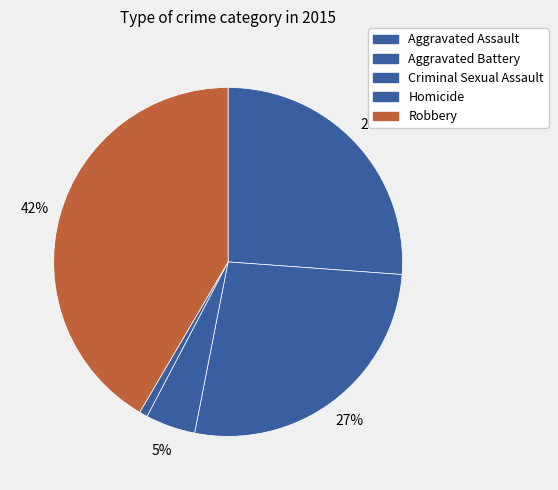

Combined, do Robbery and Aggravated Assault account for over 50%?

Yes